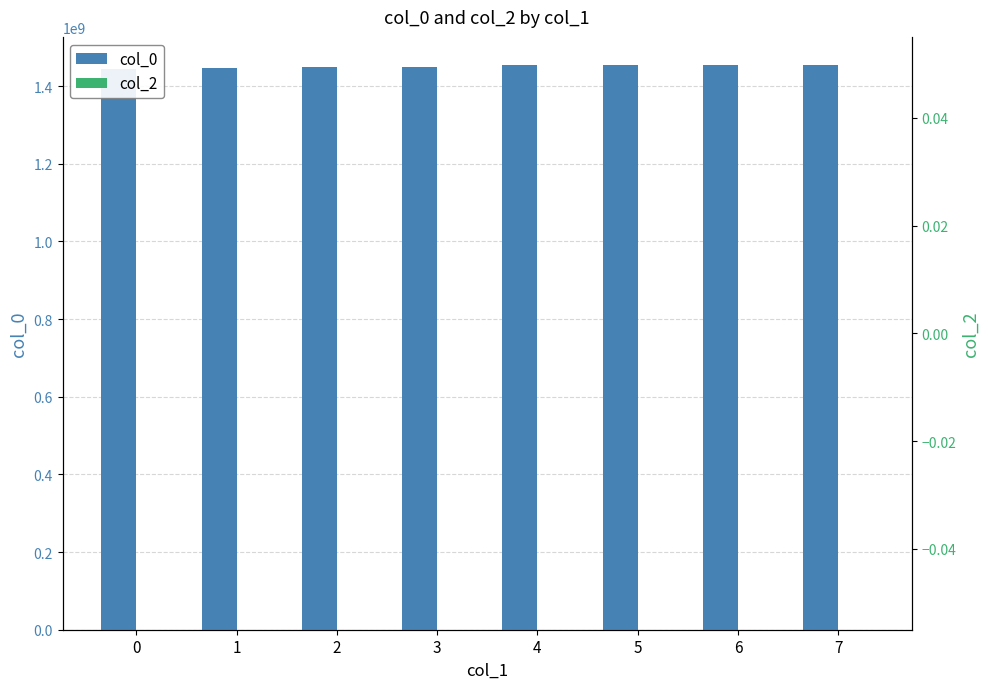

Reading right to left, what are all the values shown in this chart?

col_0: 1453831275	1453741278	1452985273	1452956478	1449176473	1448125274	1447196472	1445014062
col_2: 0	0	0	0	0	0	0	0